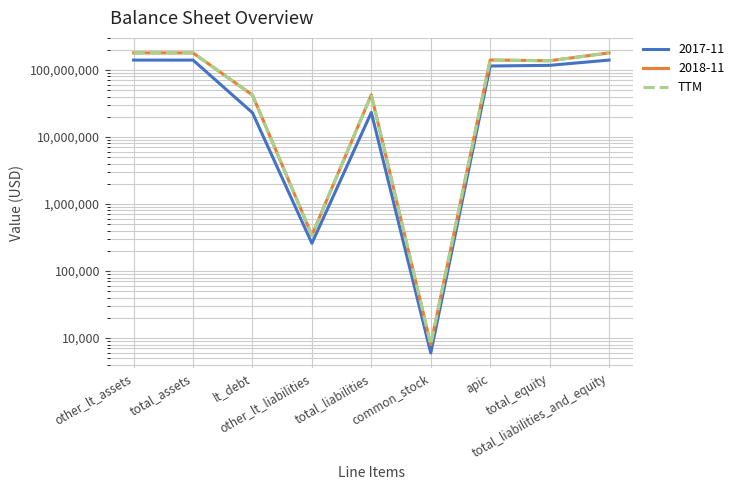

What is the ratio of the value at total_equity to the value at other_lt_assets?

0.8